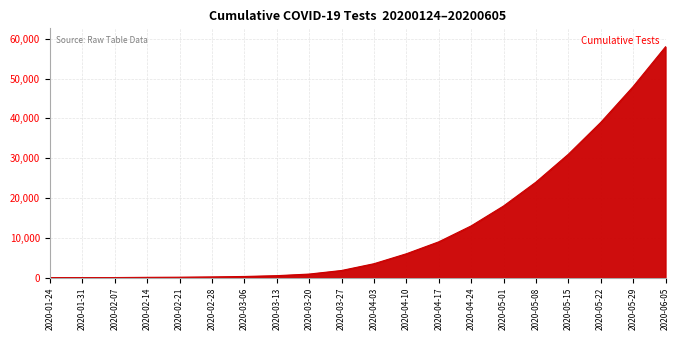

What is the average value?

12671